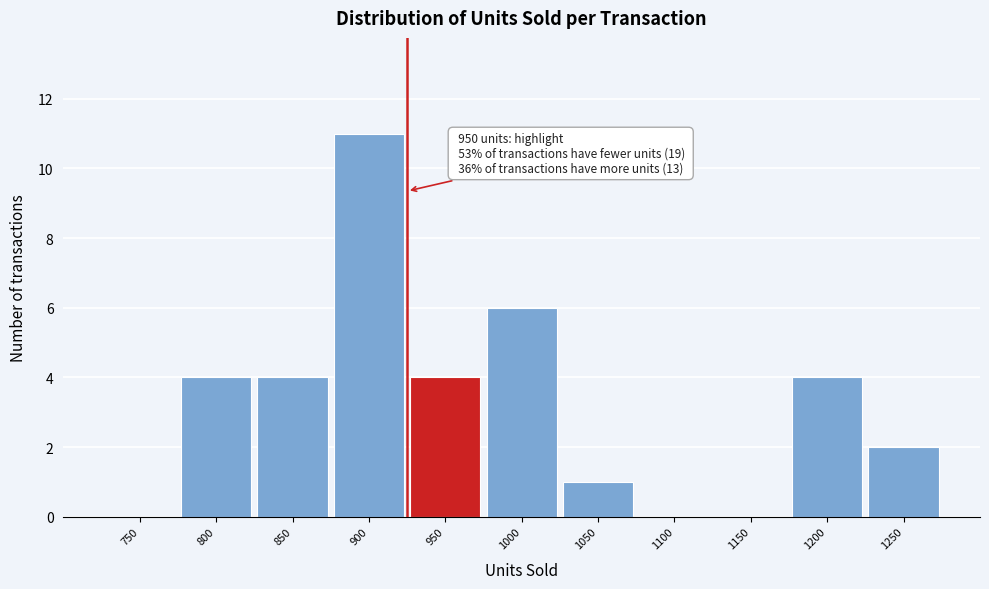

Reading left to right, transcribe all the data shown in this chart.

750=0	800=4	850=4	900=11	950=4	1000=6	1050=1	1100=0	1150=0	1200=4	1250=2